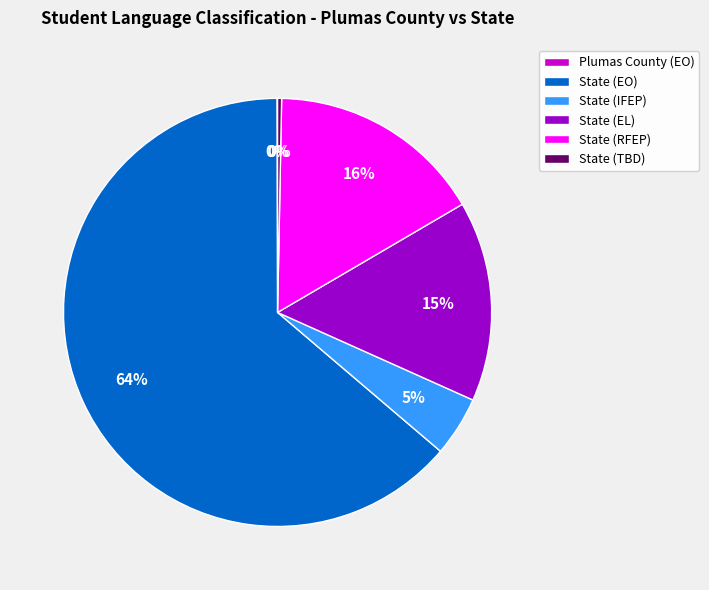

Which slice represents more than half of the pie?

State (EO)